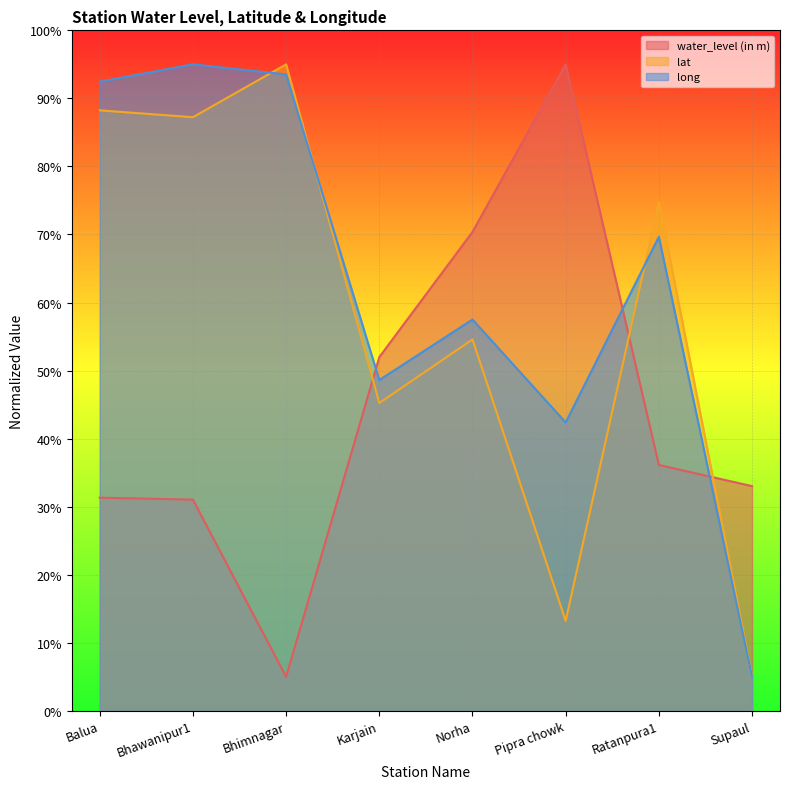

At which label does long reach its peak?

Bhawanipur1